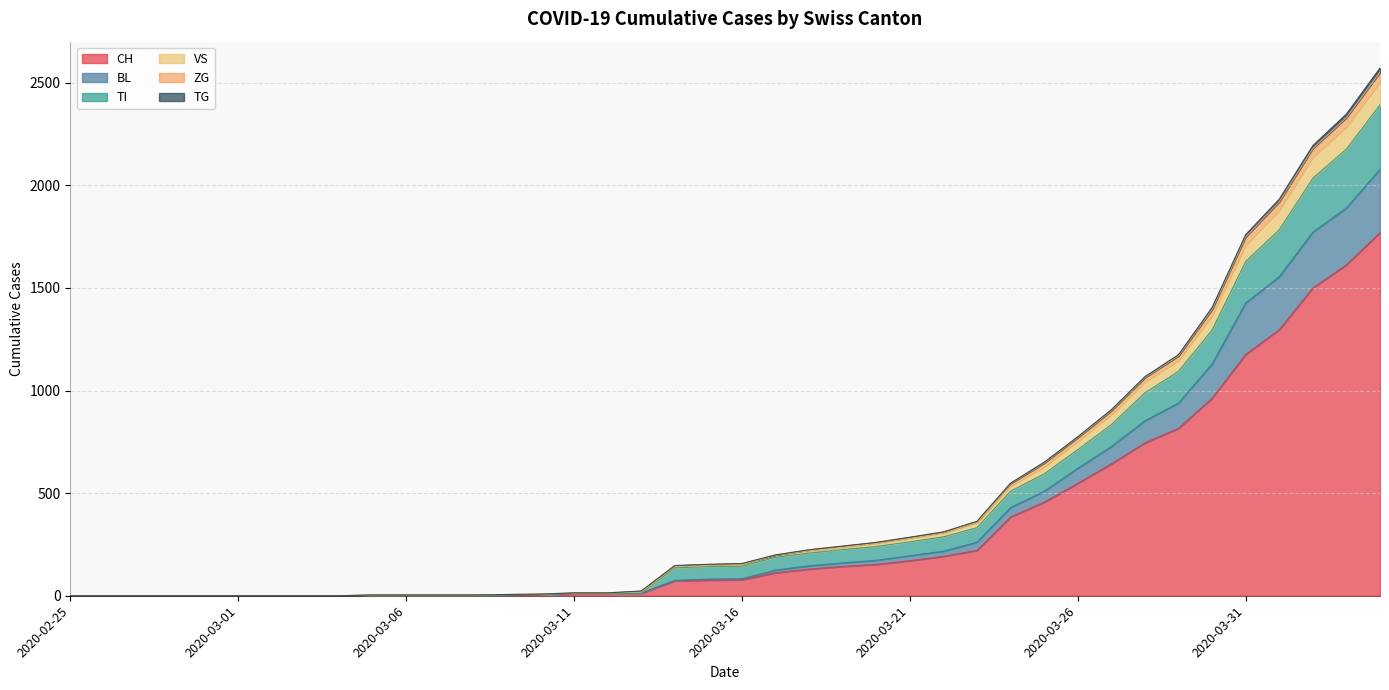

What is the maximum value for CH?

1770